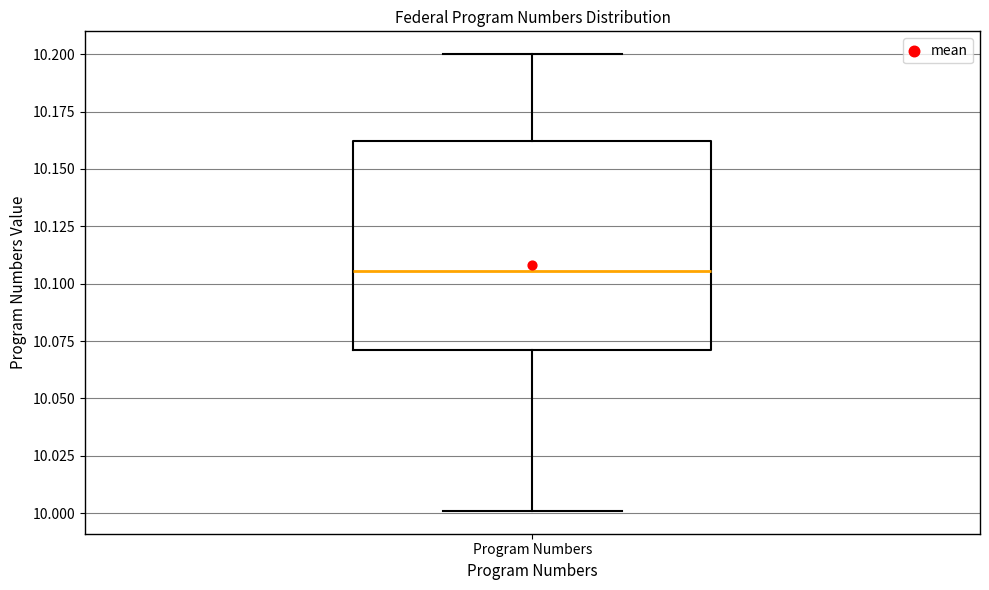

Where is the upper edge of the box for Program Numbers on the y-axis? The values are not printed on the chart, so give them approximately, as read against the axis.

10.160